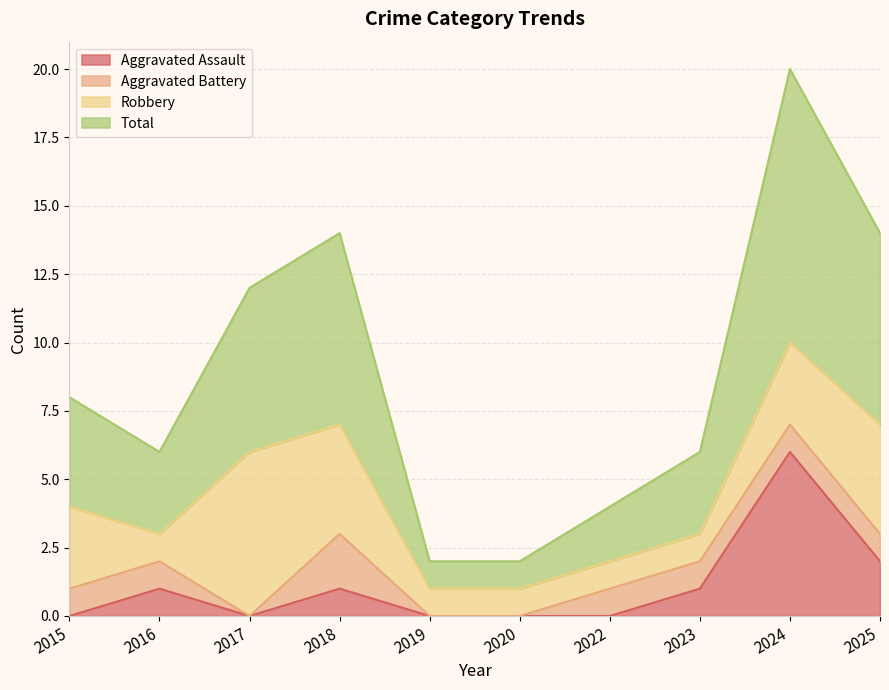

True or false: Aggravated Assault and Total cross at least once.

False